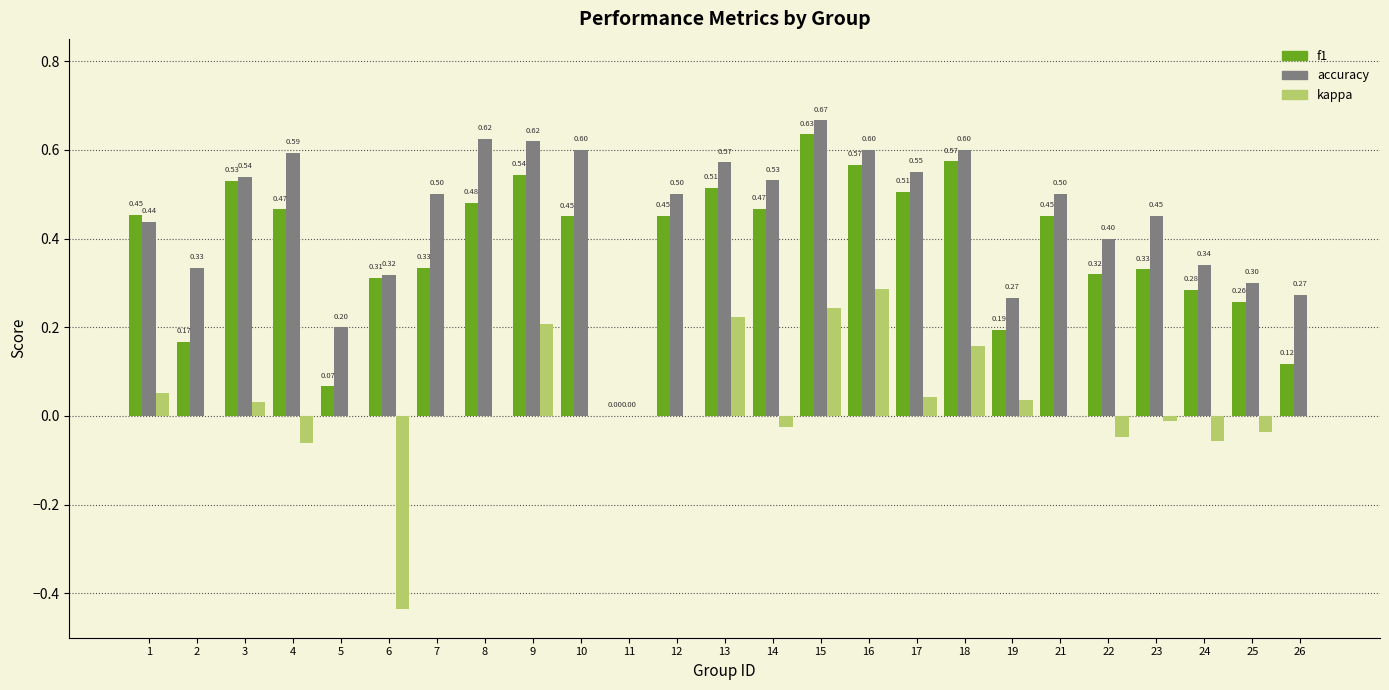

What is the sum of the accuracy values at 13 and 9?

1.2